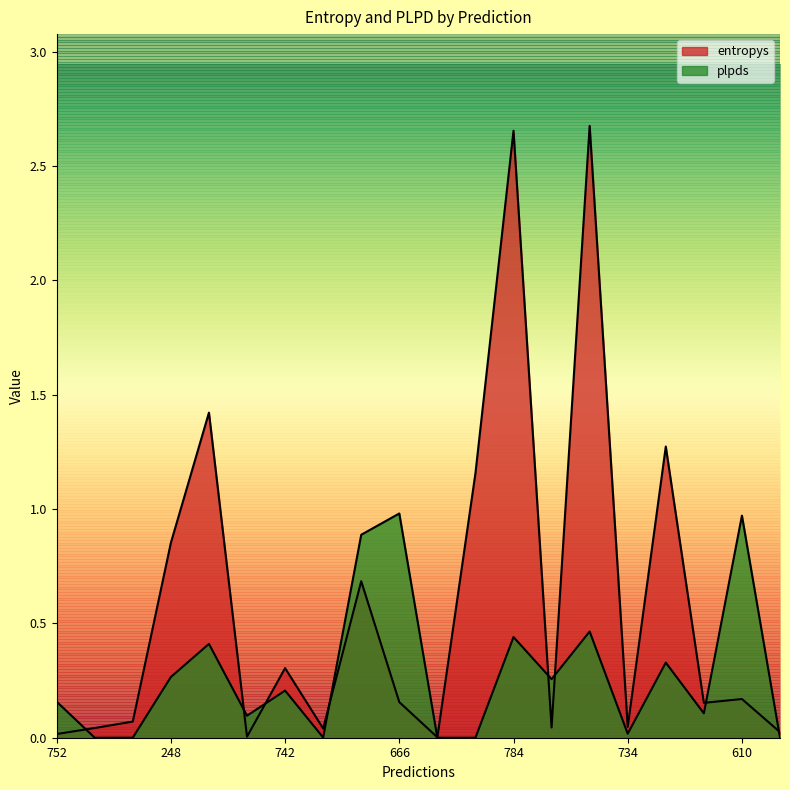

At how many categories does at least one series exceed 0?

20